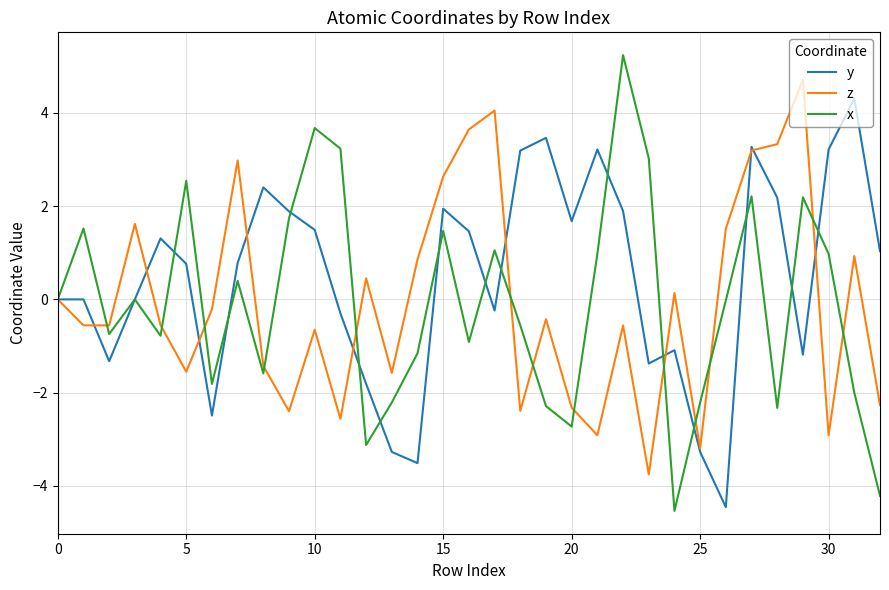

Which series has the largest range (max minus min)?

x